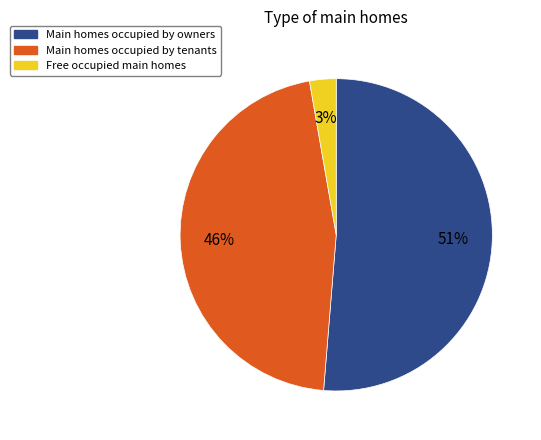

Do Main homes occupied by owners and Free occupied main homes together represent more than half of the pie?

Yes